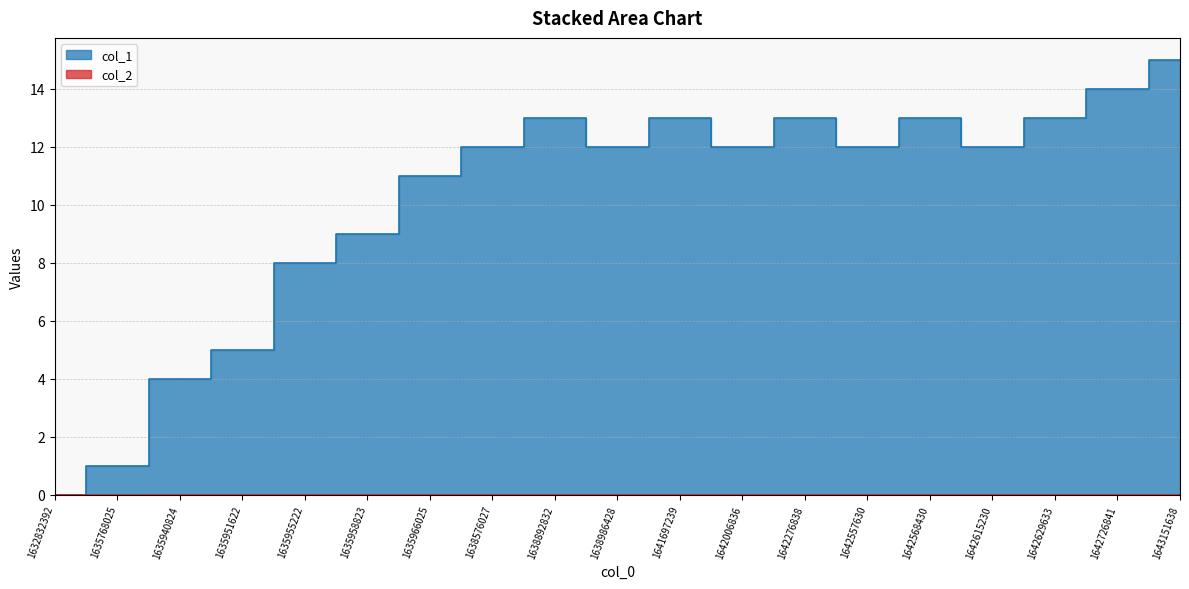

Where does the data first go above 12?

1638892832